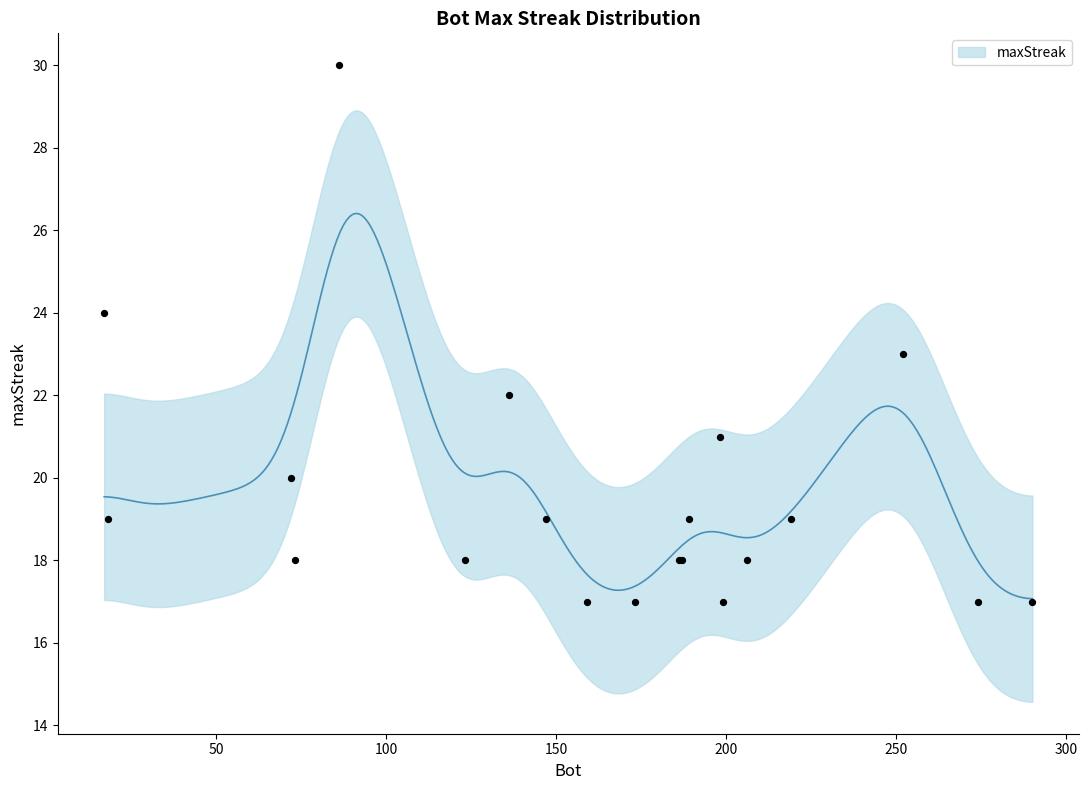

What is the change in value from 86 to 198?

-9